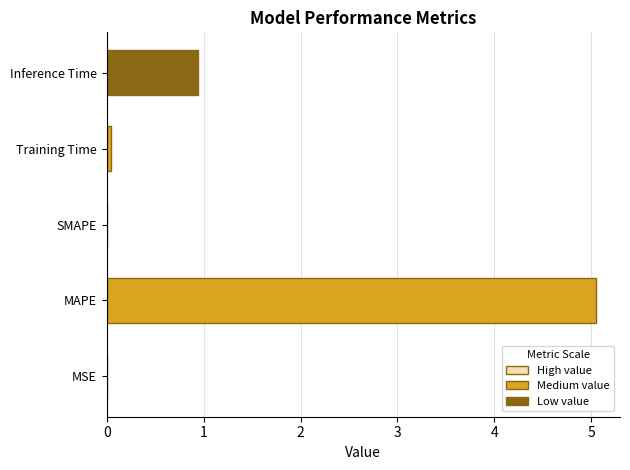

What value does the data have at MAPE?

5.0